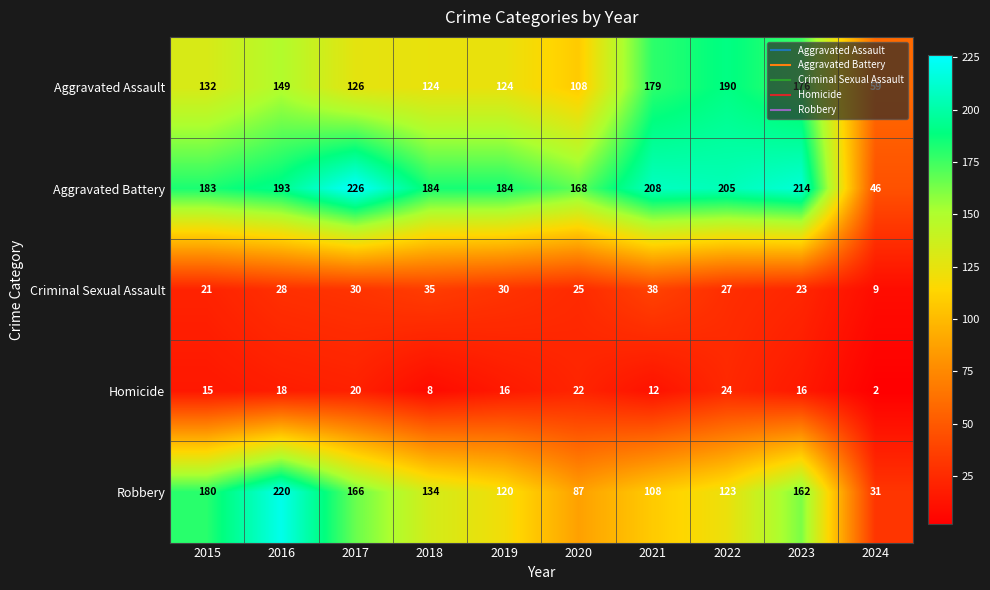

At 2022, list the series in order from largest to smallest.

Aggravated Battery, Aggravated Assault, Robbery, Criminal Sexual Assault, Homicide